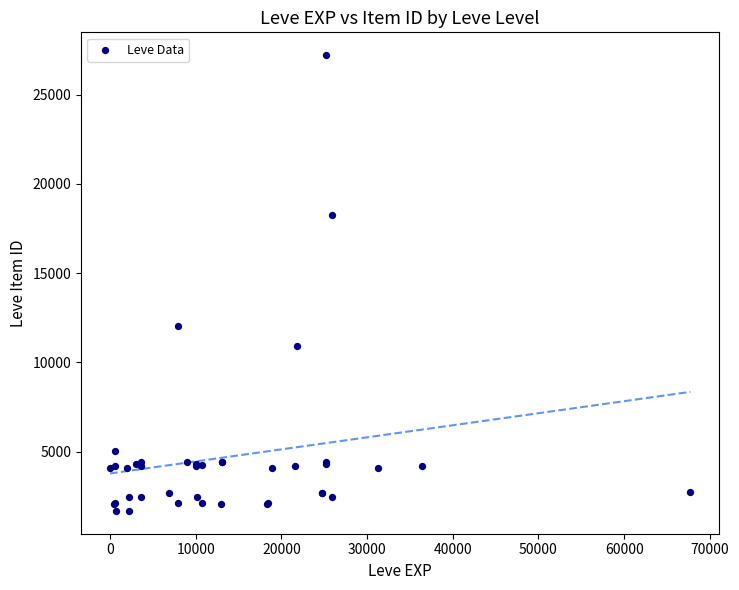

What Y value in the scatter plot is closest to 14448?

12018